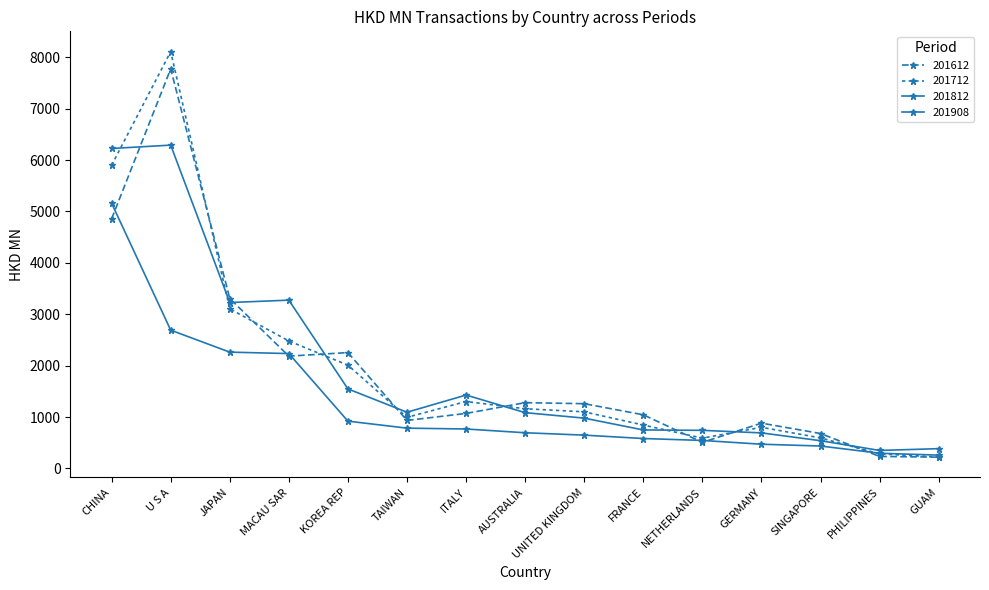

Is this an area chart (filled region under the line)?

No